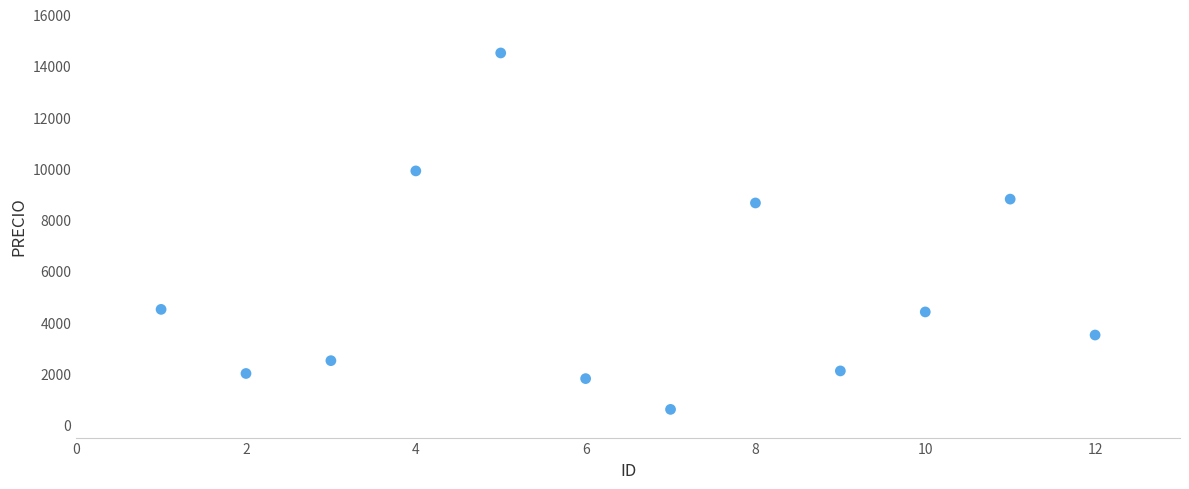

What is the range of X values (max minus min)?

11